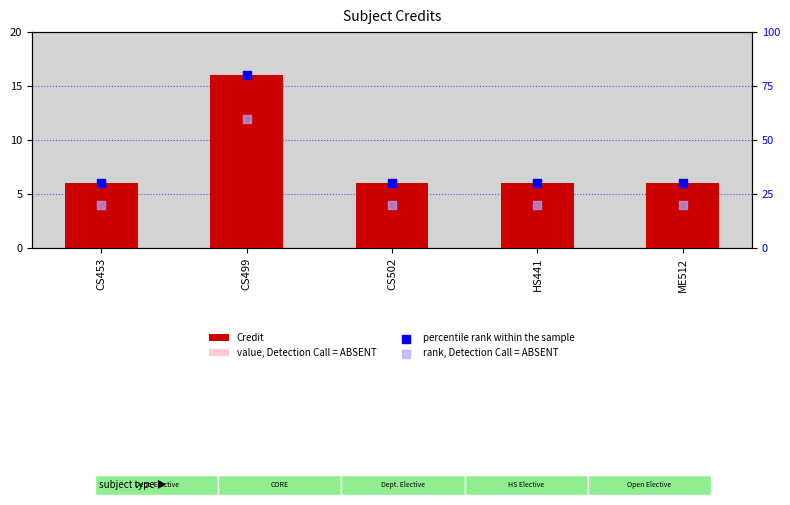

Which series has the widest spread of Y values?

percentile rank within the sample